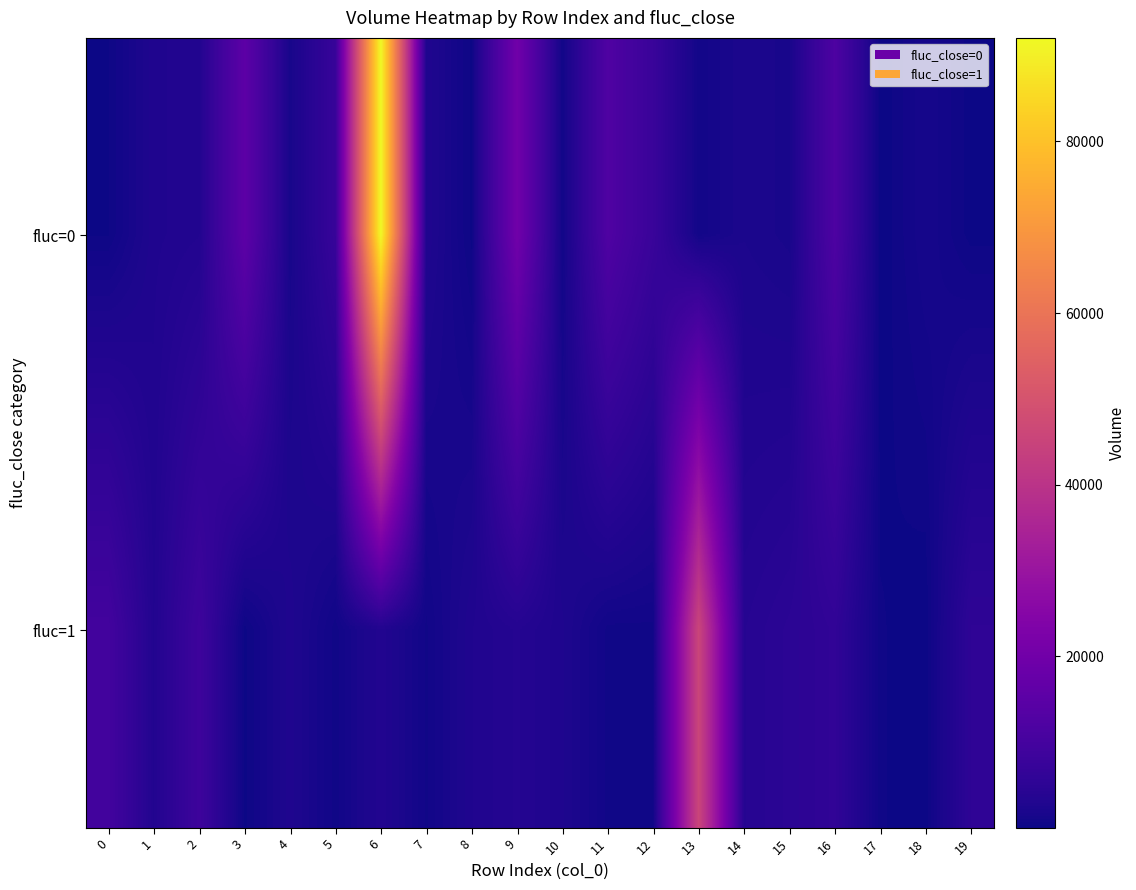

Between 1 and 2, which series saw the biggest shift?

fluc=1